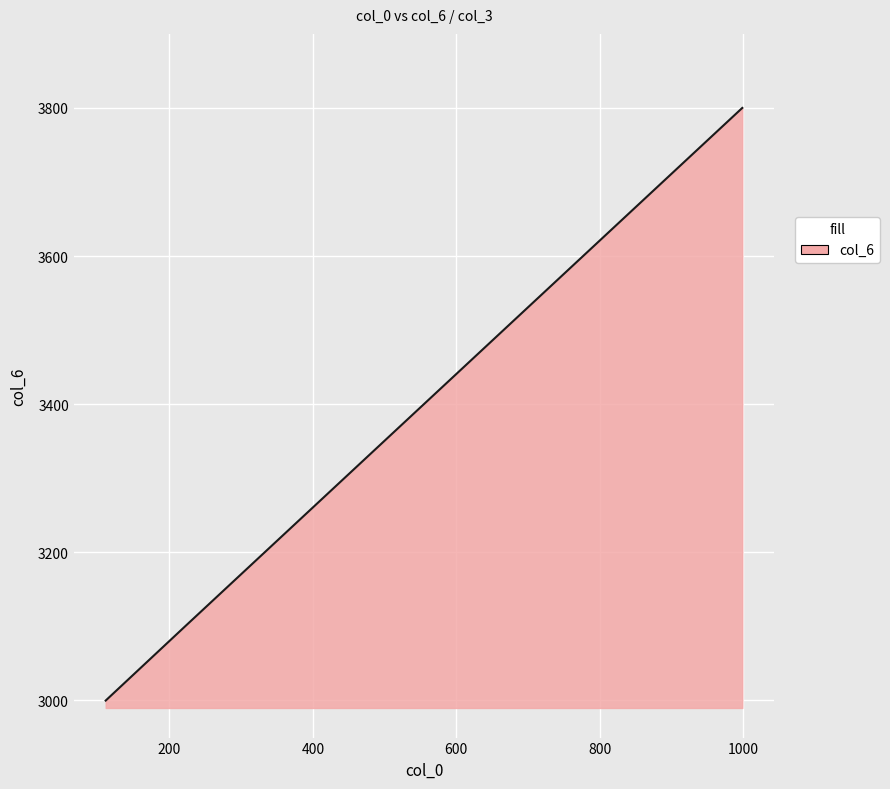

Reading left to right, list all the values displayed in this chart.

2999.6	3100.0	3200.0	3300.0	3400.0	3500.0	3600.0	3700.0	3800.0